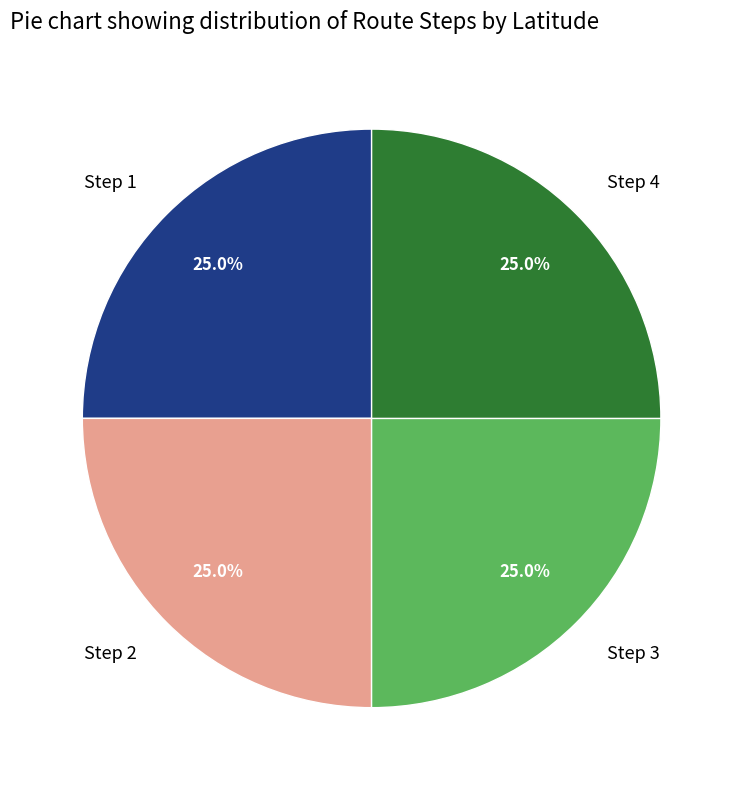

How much of the chart is everything except Step 2?

75.0%